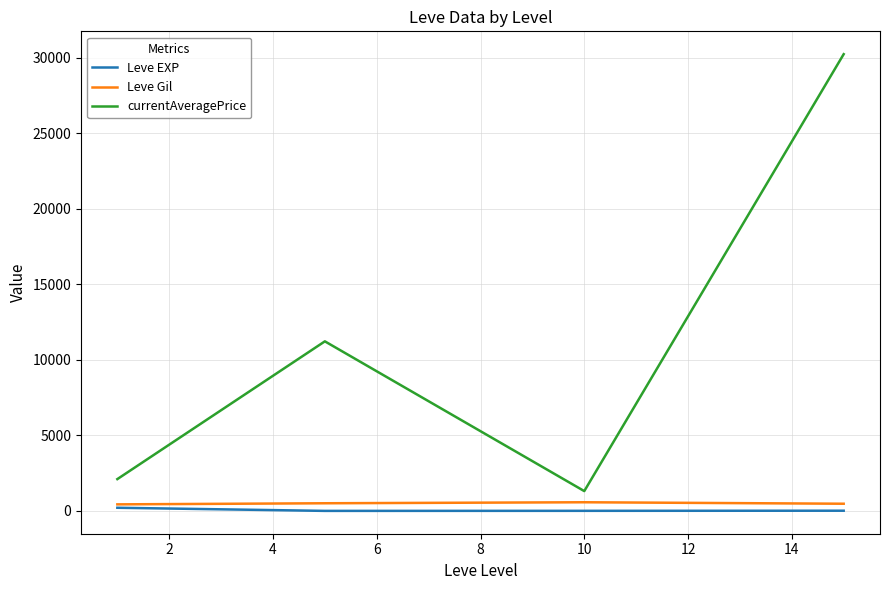

Does the chart have visible grid lines?

Yes